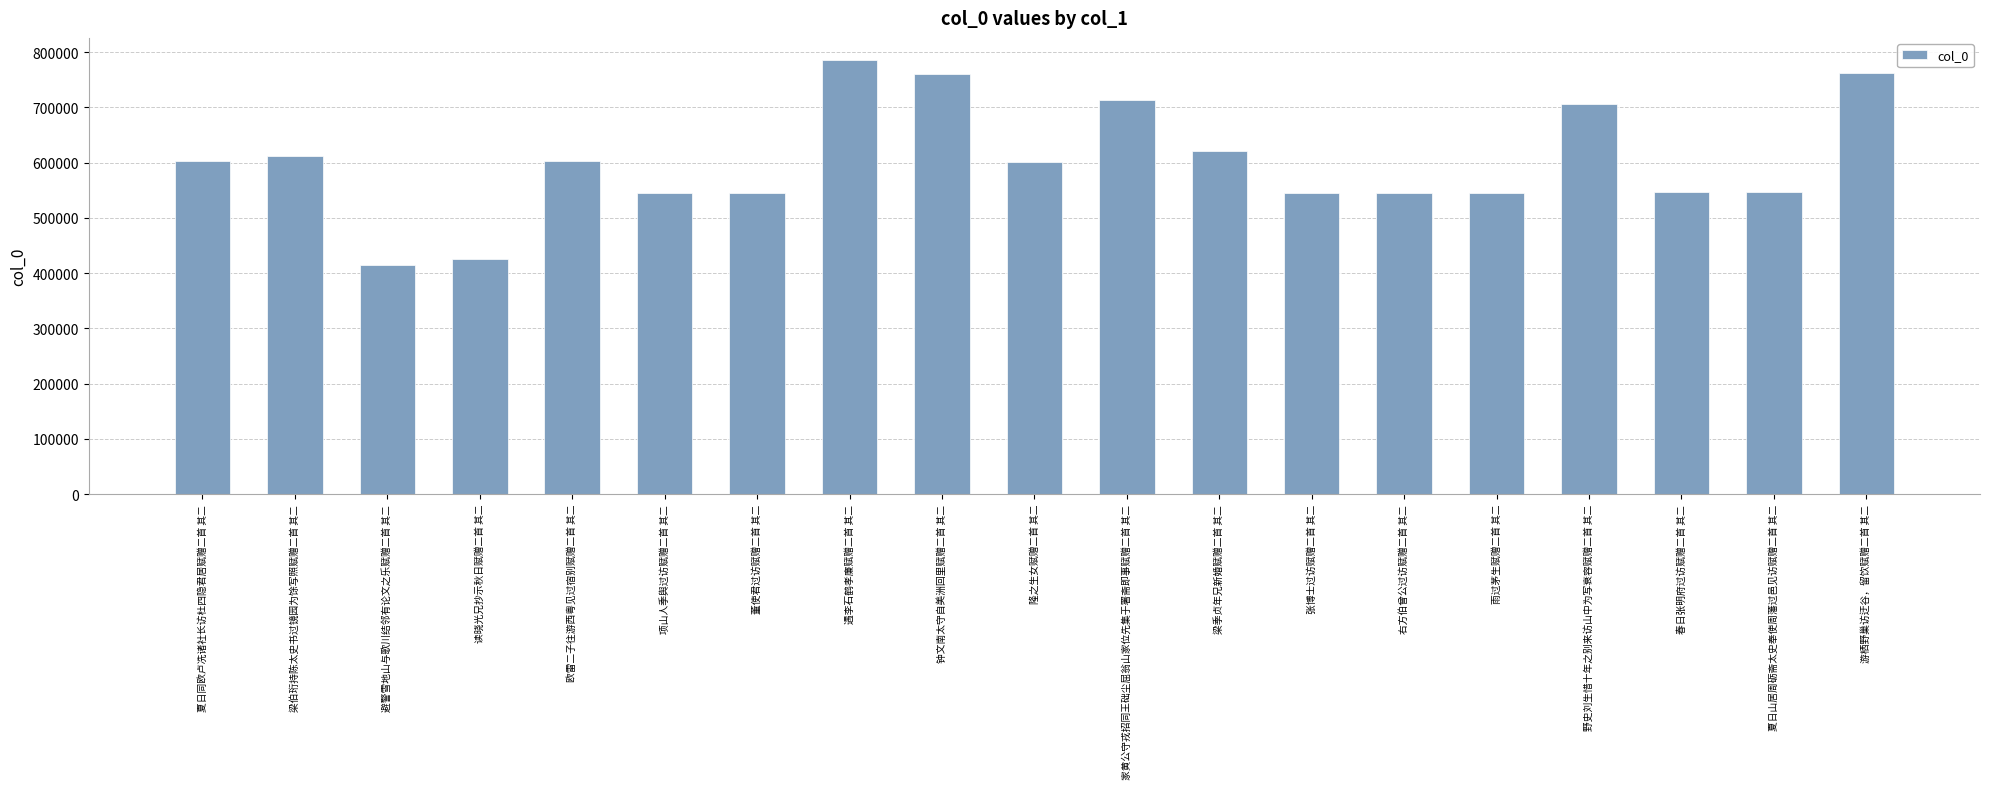

What is the difference between the second highest and second lowest values?

335998